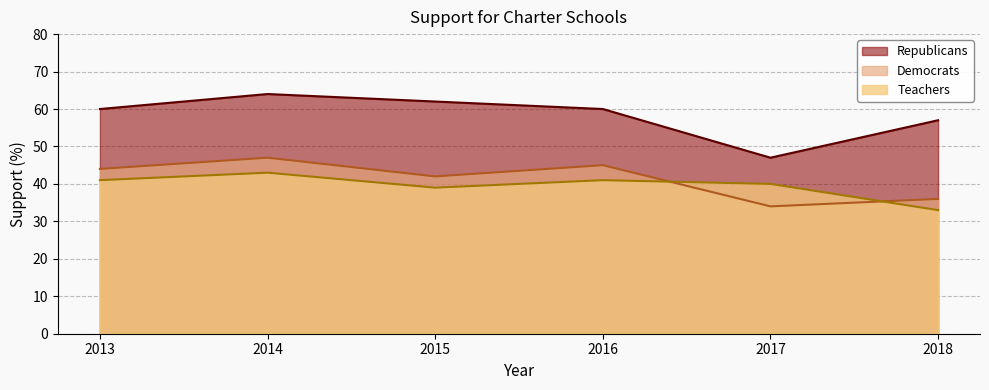

What is the sum of the Democrats values at 2018 and 2017?

70